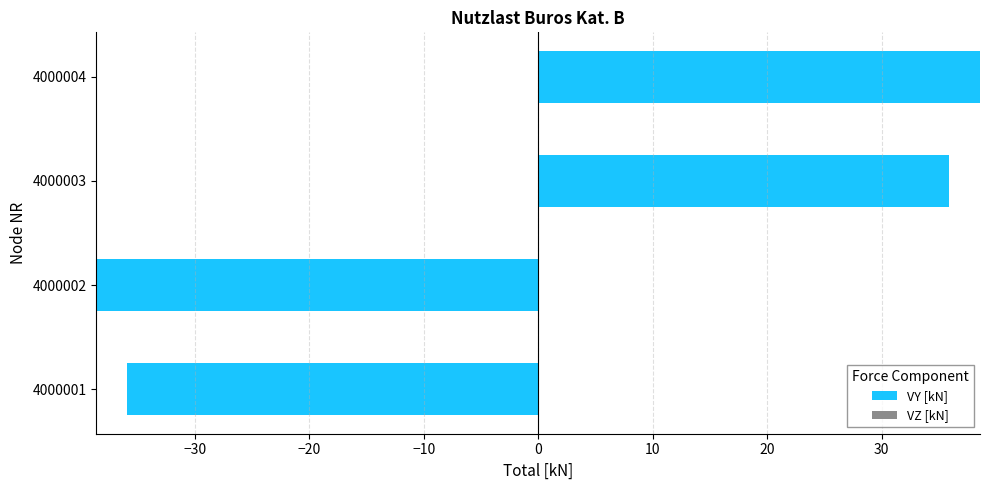

Between 4000002 and 4000004, which is larger?

4000004